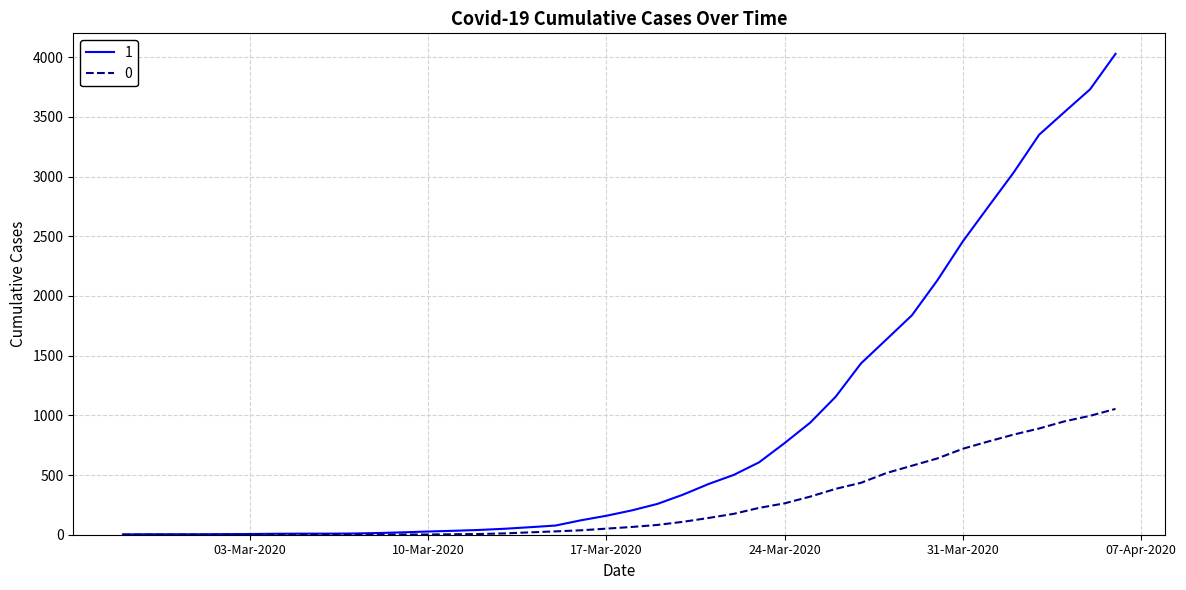

What is the maximum value shown in the chart?

4028